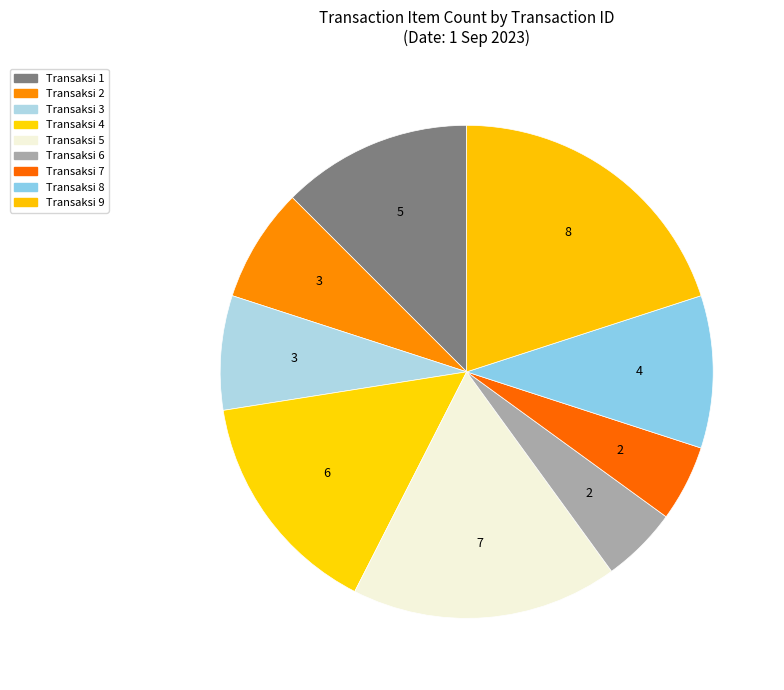

Count the number of slices in the pie.

9